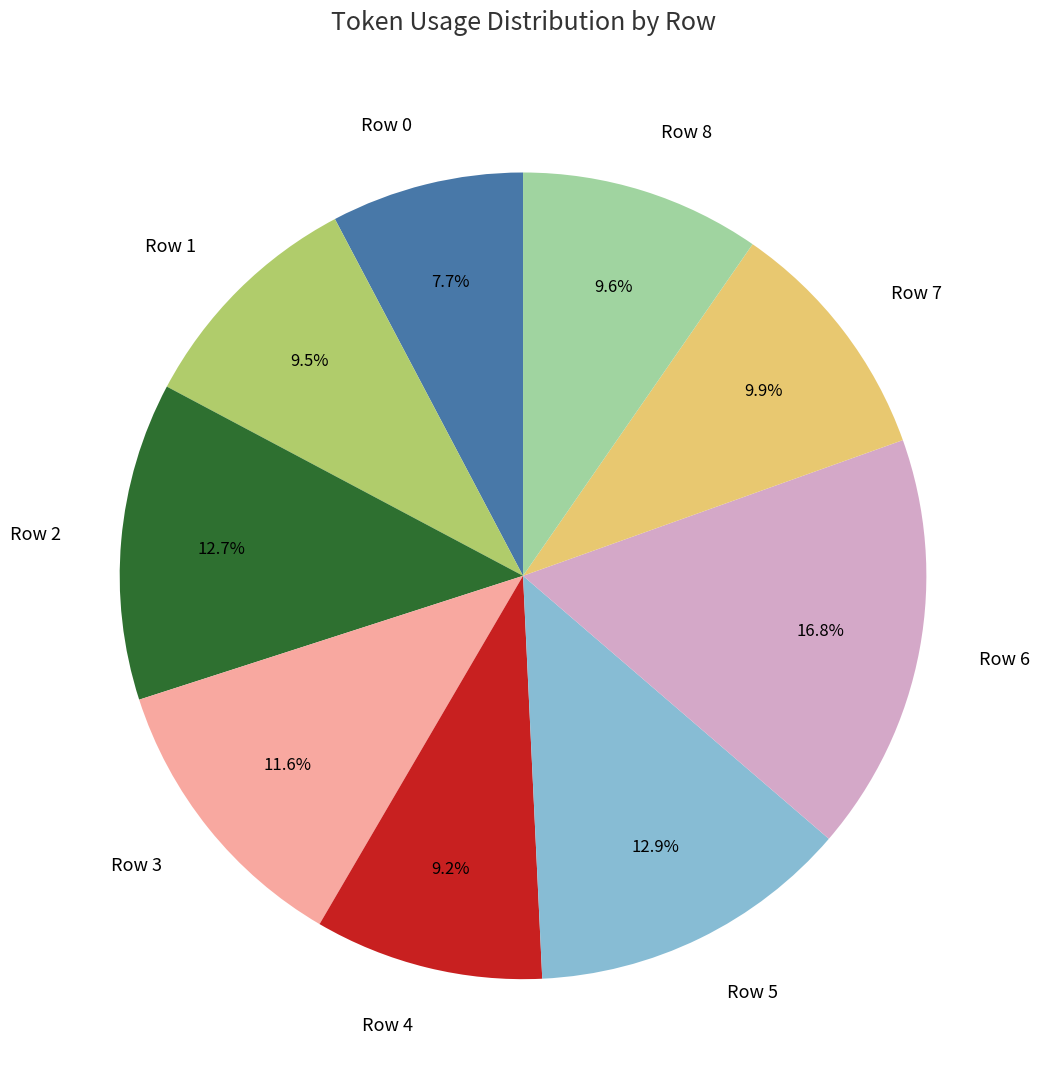

How much of the chart is everything except Row 3?

88.4%